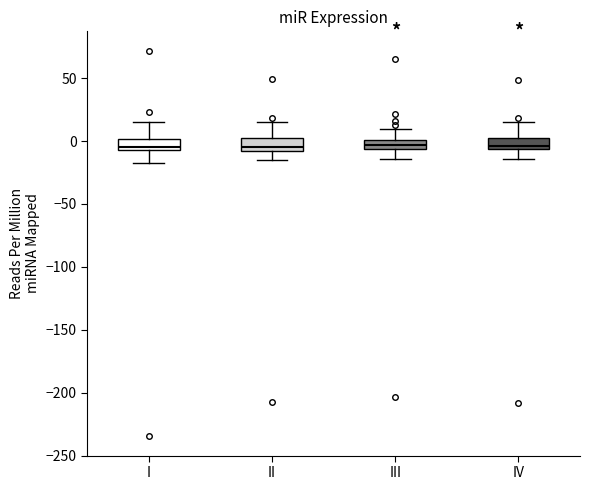

Reading left to right, transcribe this box plot: for each box, give where its median line is, the range the box spans, and where its two whiskers end, as read against the y-axis. The values are not printed on the chart, so give them approximately, as read against the axis.

I: median -5 (just above the box's lower edge), box -5 to 0, whiskers -20 to 15
II: median -5, box -10 to 0, whiskers -15 to 15
III: median -5 (inside the box), box -5 to 0, whiskers -15 to 10
IV: median -5 (just above the box's lower edge), box -5 to 5, whiskers -15 to 15